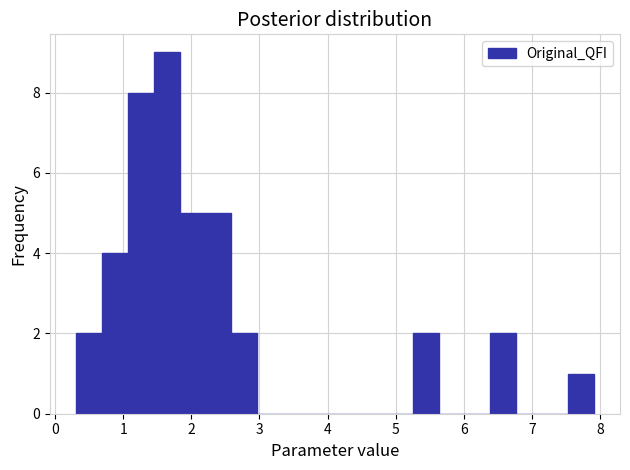

Read against the x-axis, roughly where is the centre of the tallest bar?

1.6